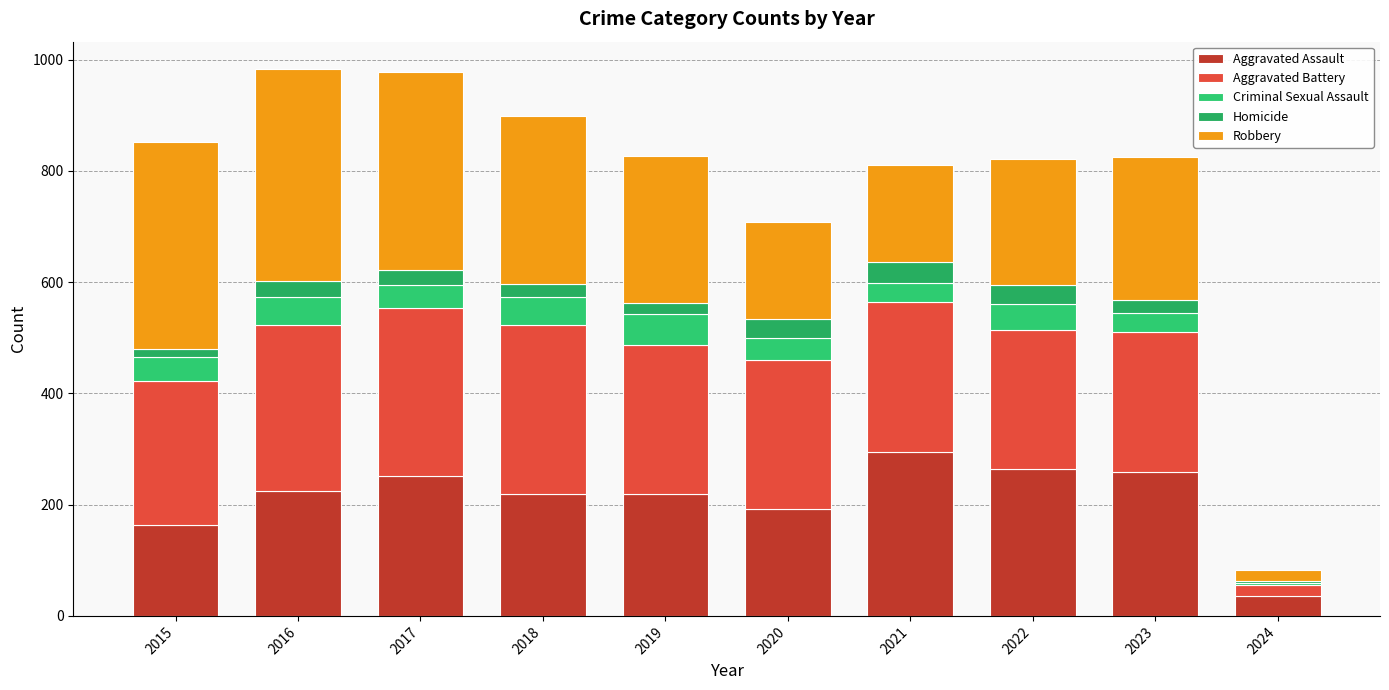

What is the sum of the Criminal Sexual Assault values at 2015 and 2018?

94